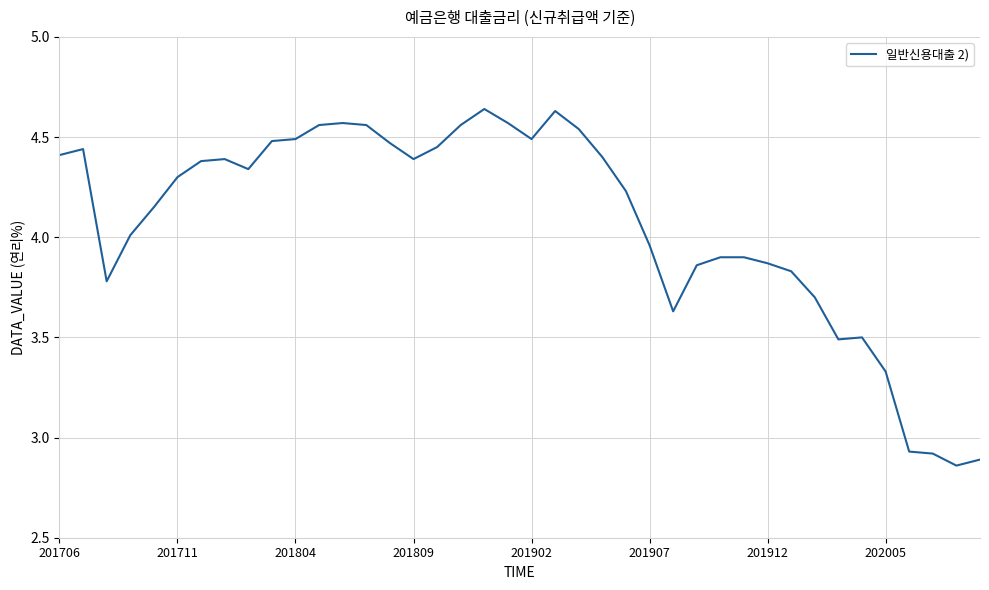

What is the difference between the maximum and minimum values?

1.8